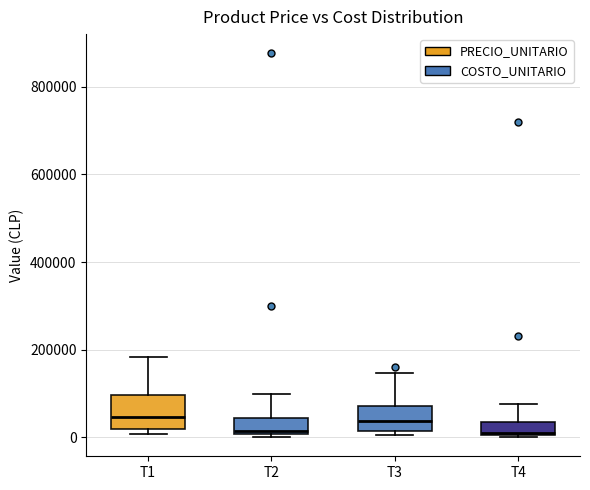

Comparing the boxes themselves (not the whiskers), which one is the tallest?

T1